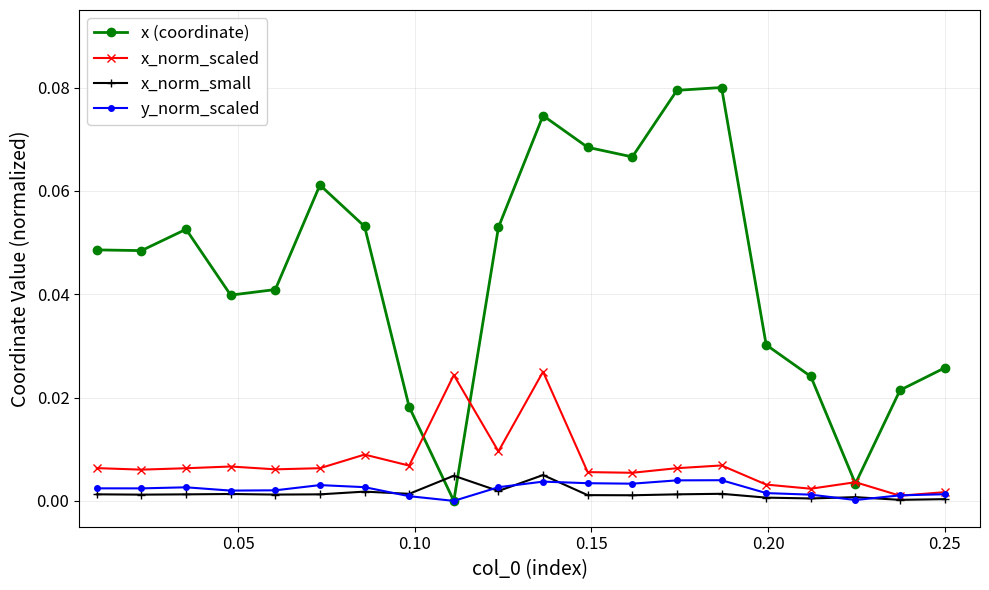

Which series has the widest spread of values?

x (coordinate)